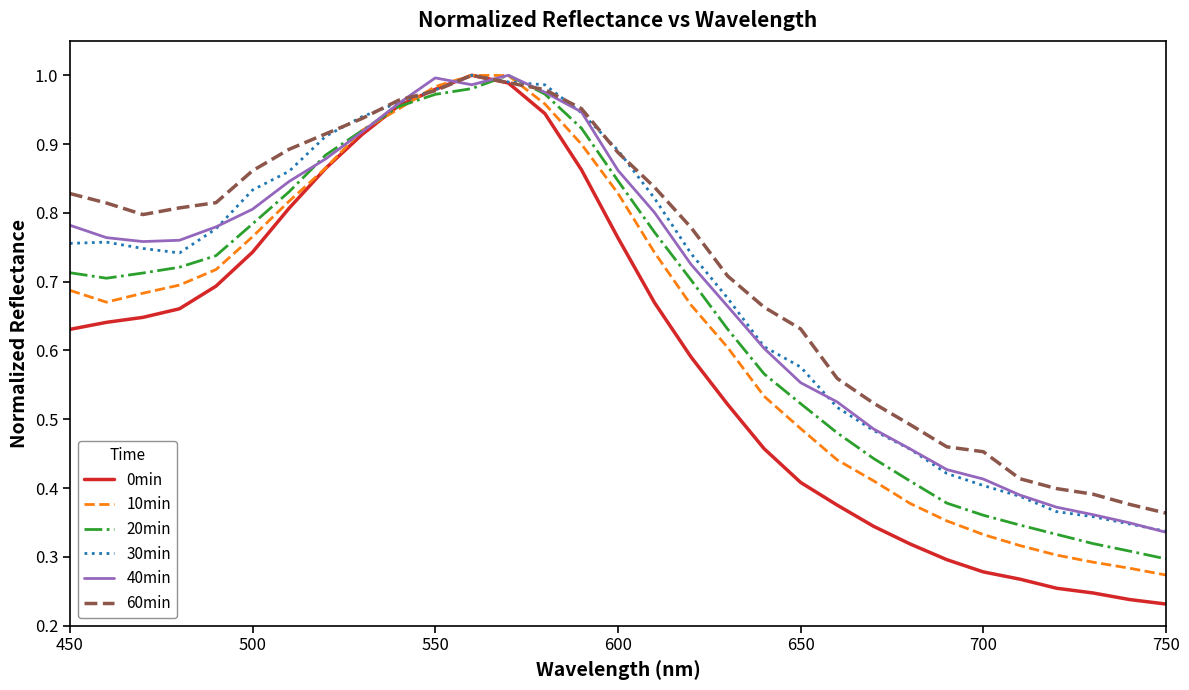

How many lines are shown in the chart?

6